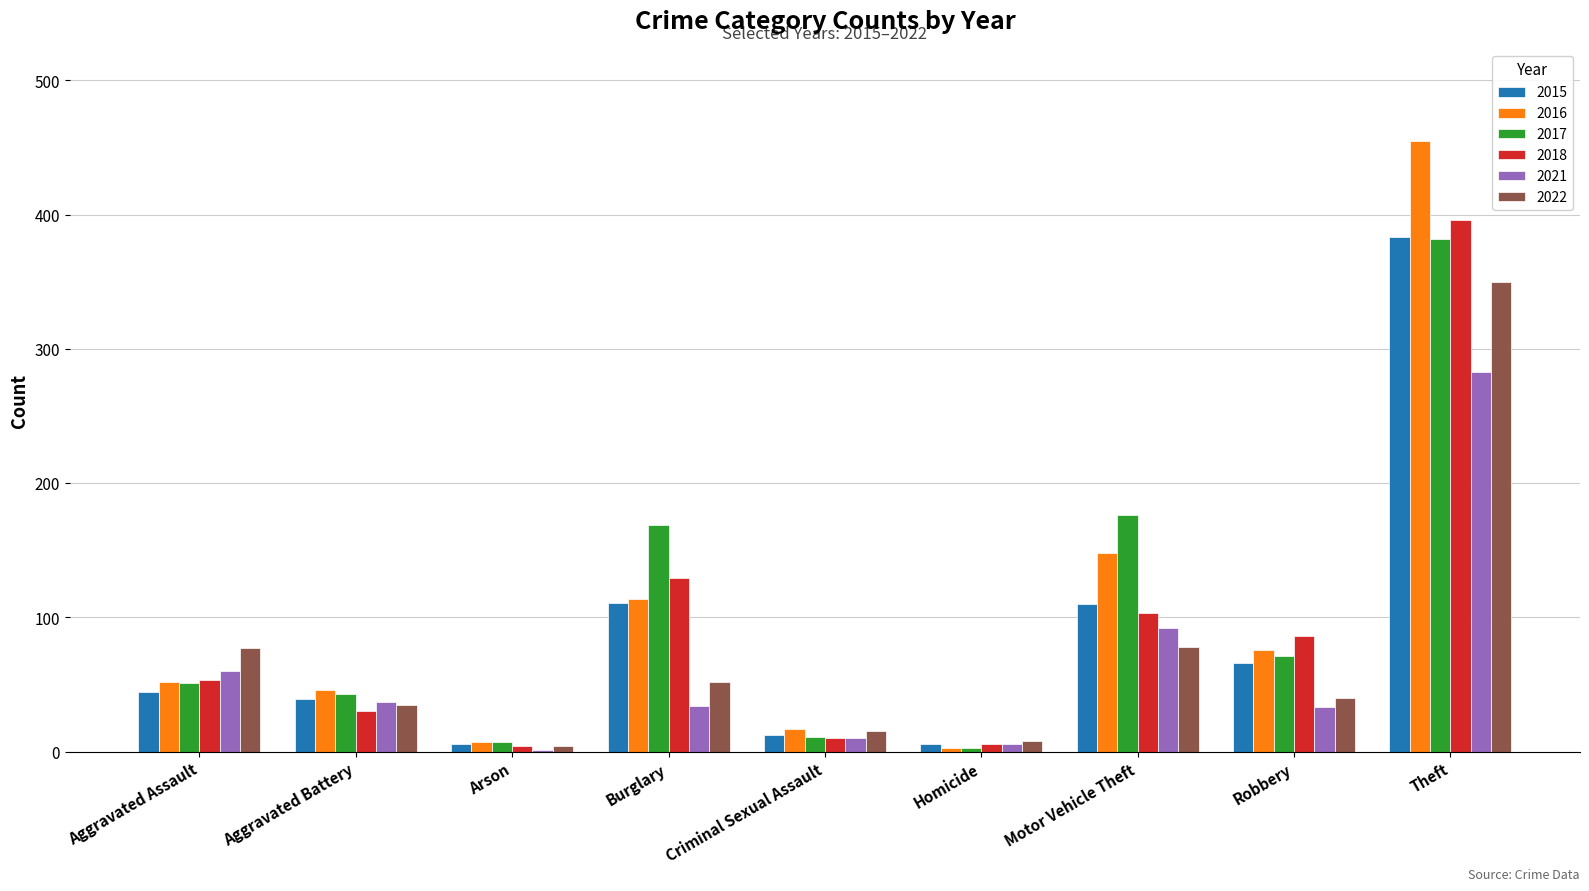

Between Motor Vehicle Theft and Theft, which series saw the biggest shift?

2016